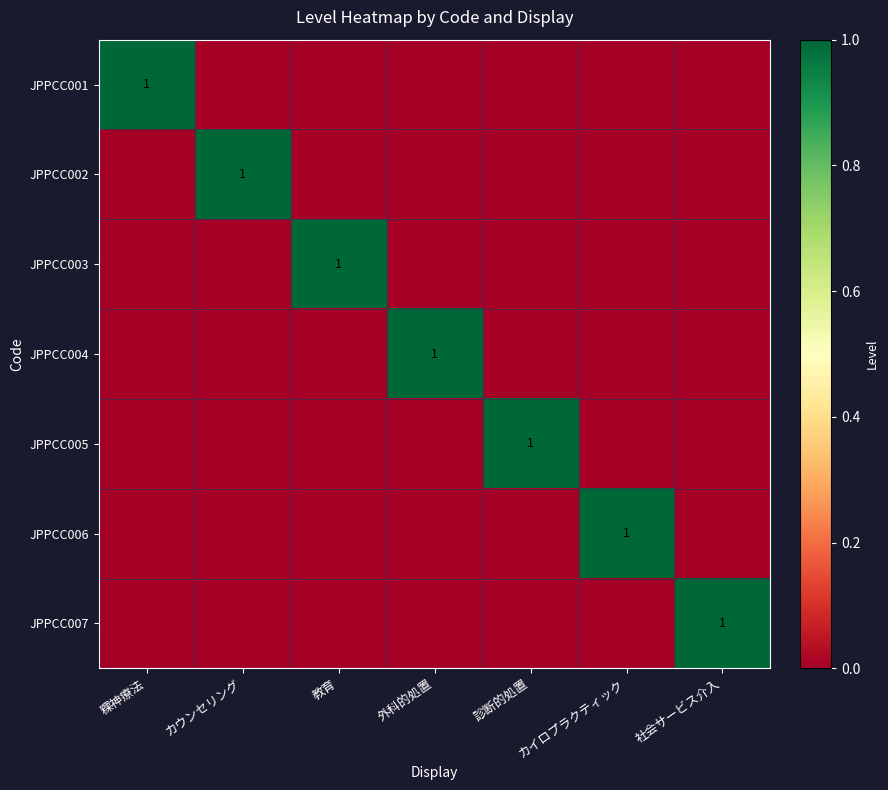

The JPPCC001 series shows 0 at カイロプラクティック. True or false?

True